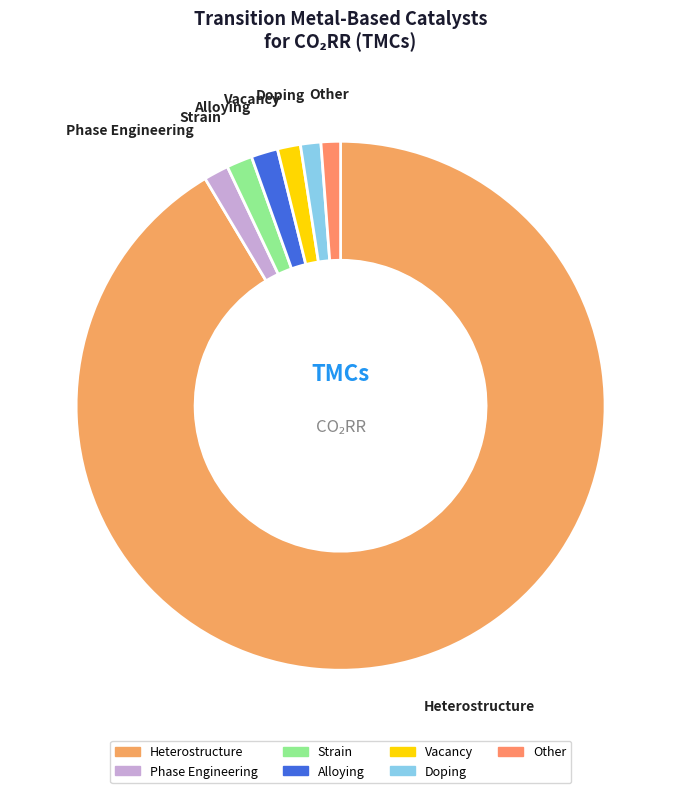

How many slices are in this pie chart?

7